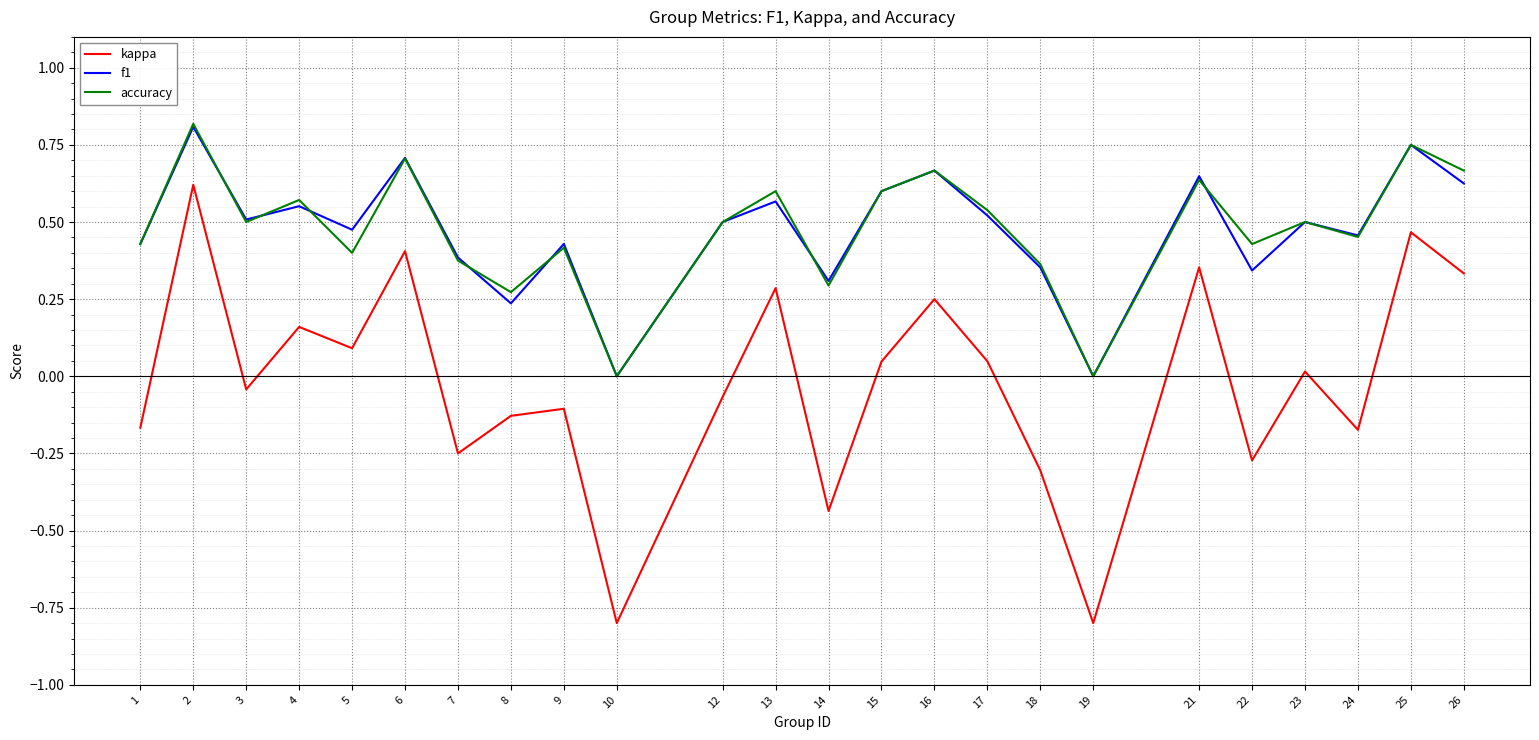

What is the smallest value displayed?

-0.8